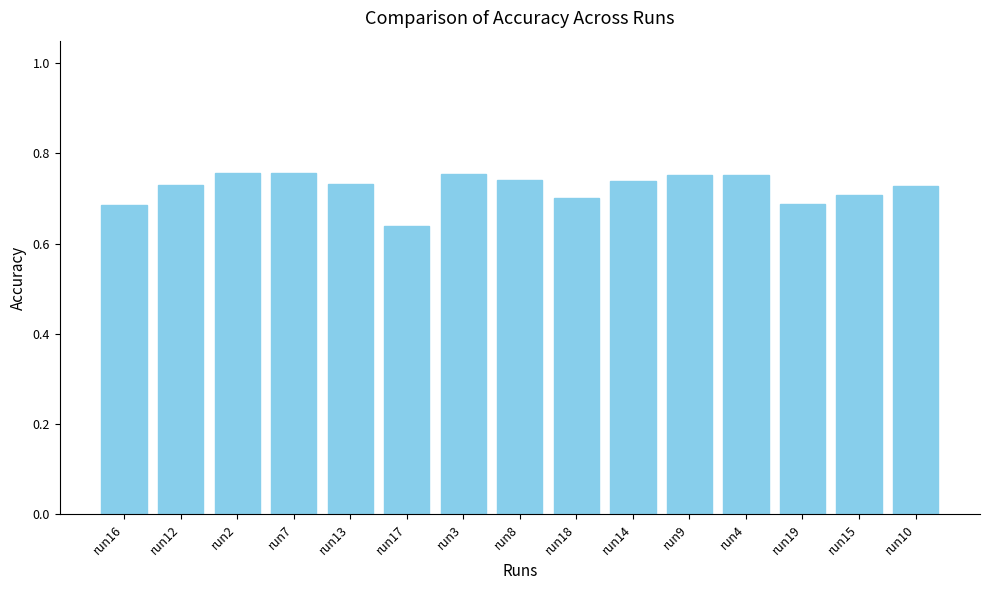

What is the label of the 15th bar from the right?

run16